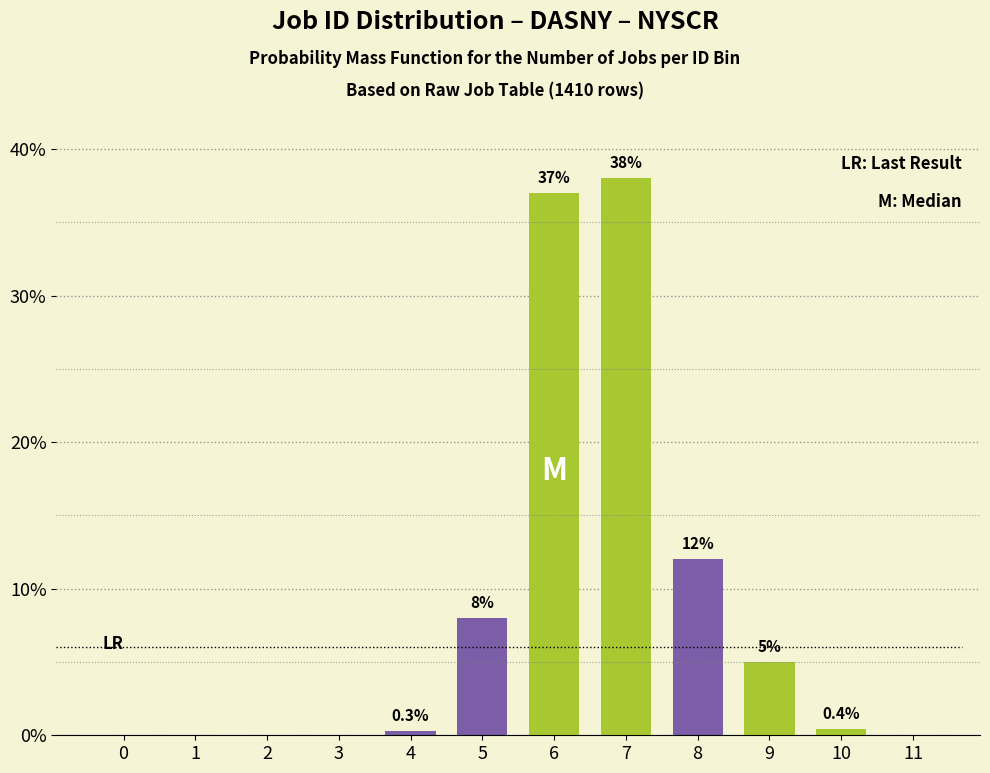

Reading left to right, extract all data points from this chart.

0=0.0	1=0.0	2=0.0	3=0.0	4=0.3	5=8.0	6=37.0	7=38.0	8=12.0	9=5.0	10=0.4	11=0.0